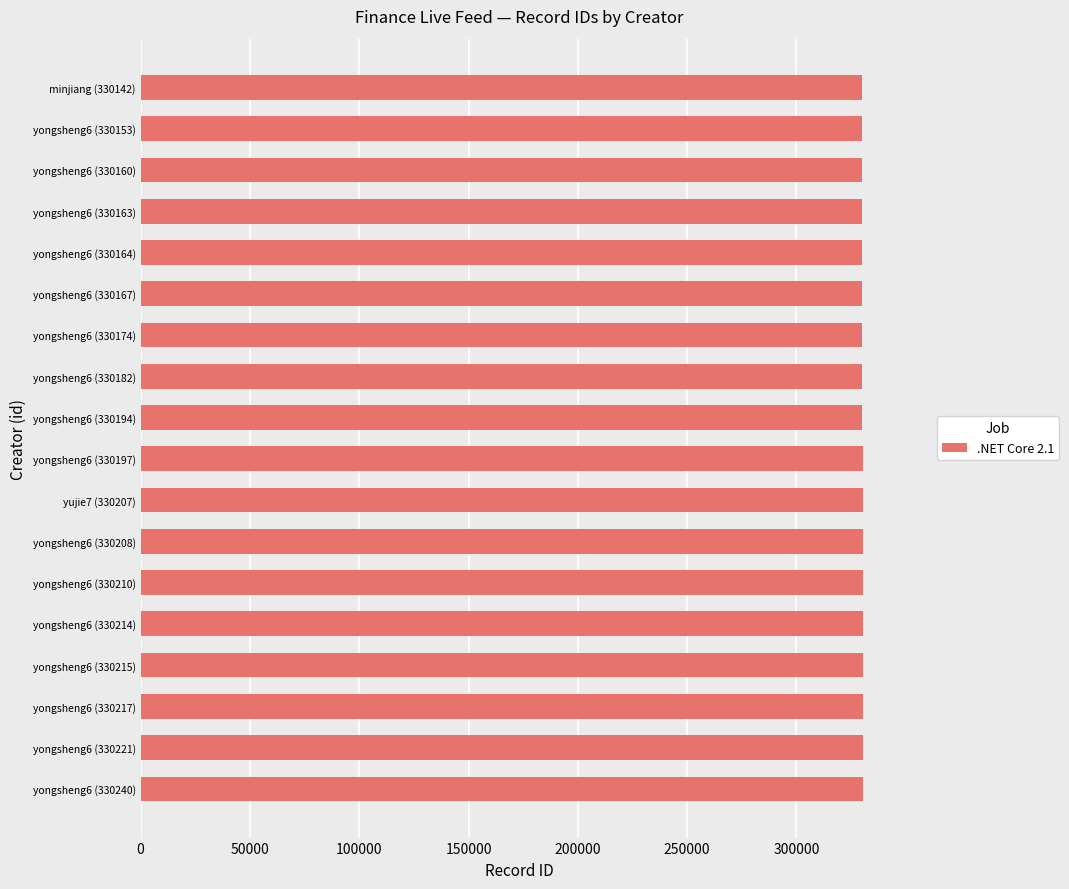

What is the sum of all values?

5943428